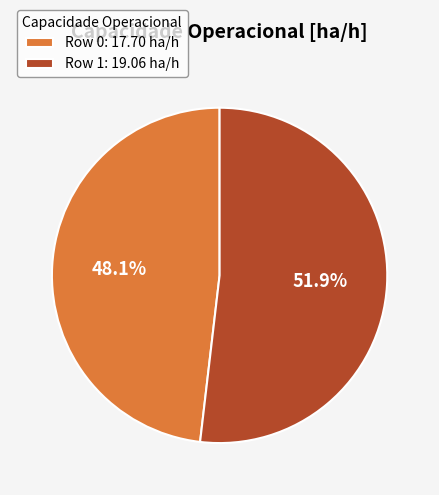

How many segments does this pie chart have?

2